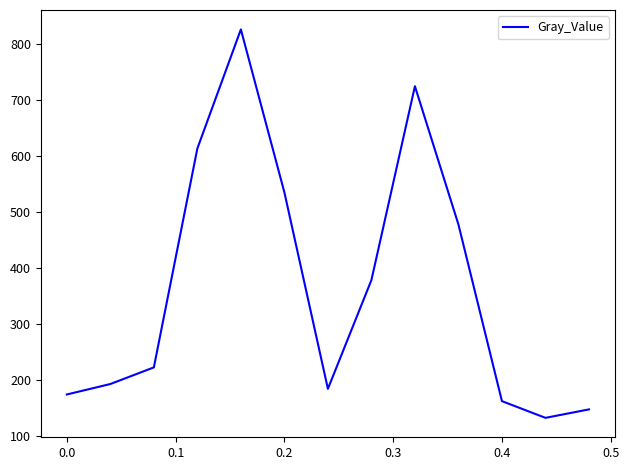

What is the smallest value displayed?

133.3